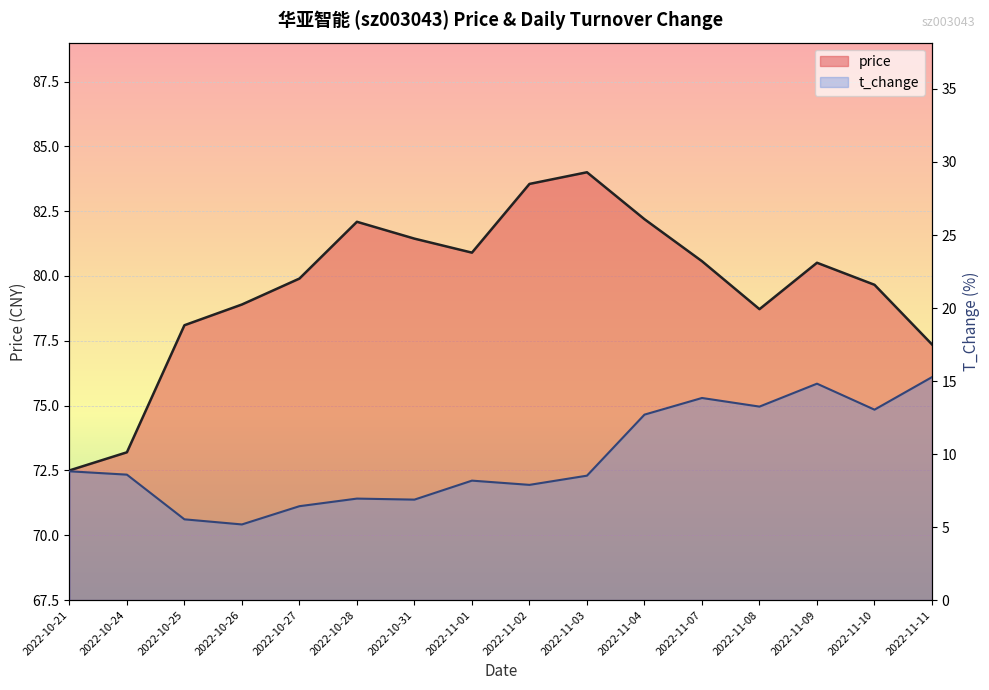

True or false: t_change has more than 2 points higher than both neighbors.

True